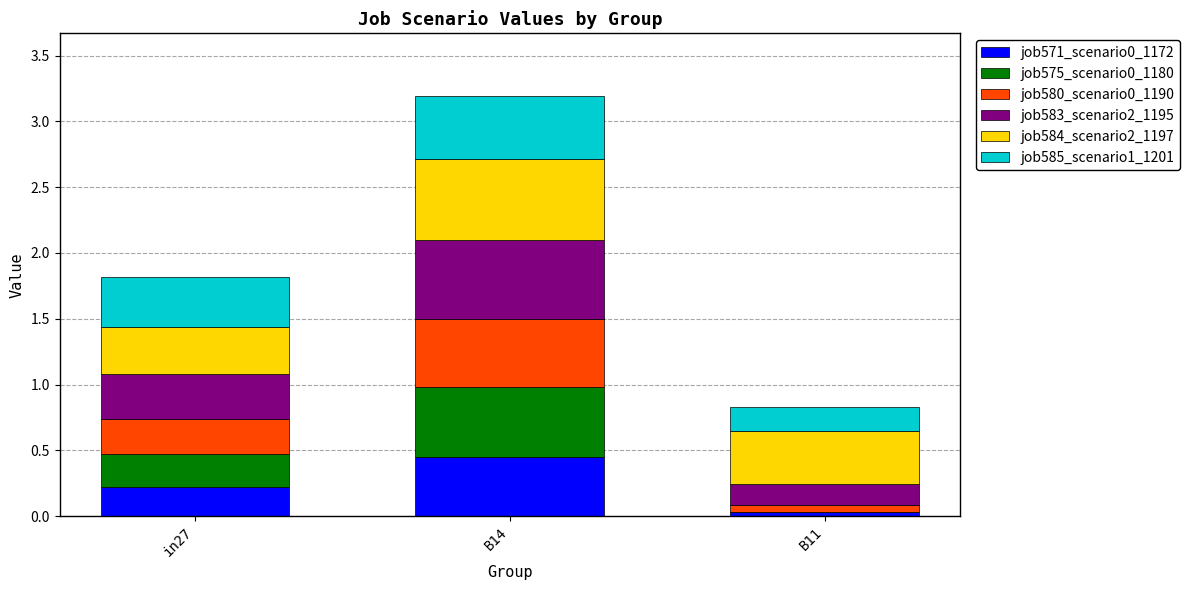

True or false: job571_scenario0_1172 has a value of 0.5 at B14.

True